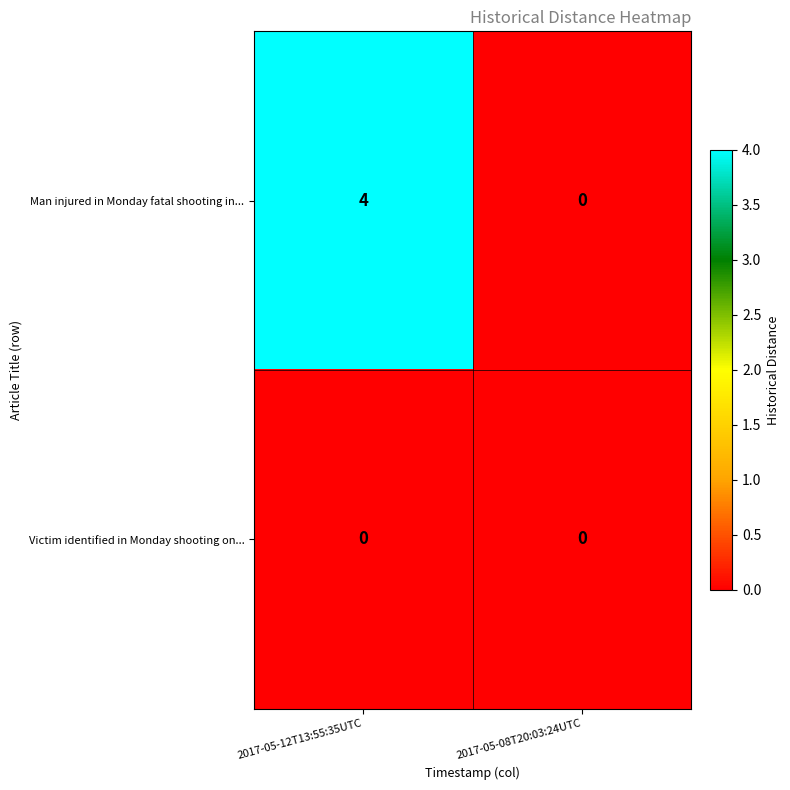

At which label does Man injured in Monday fatal shooting in... reach its peak?

2017-05-12T13:55:35UTC